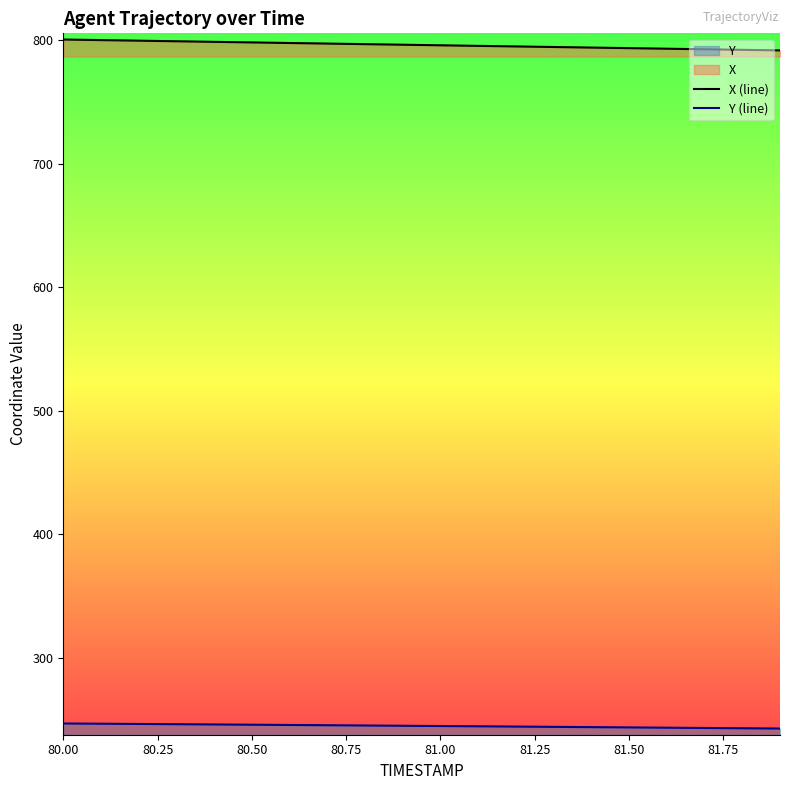

What is the minimum value for Y (line)?

243.0